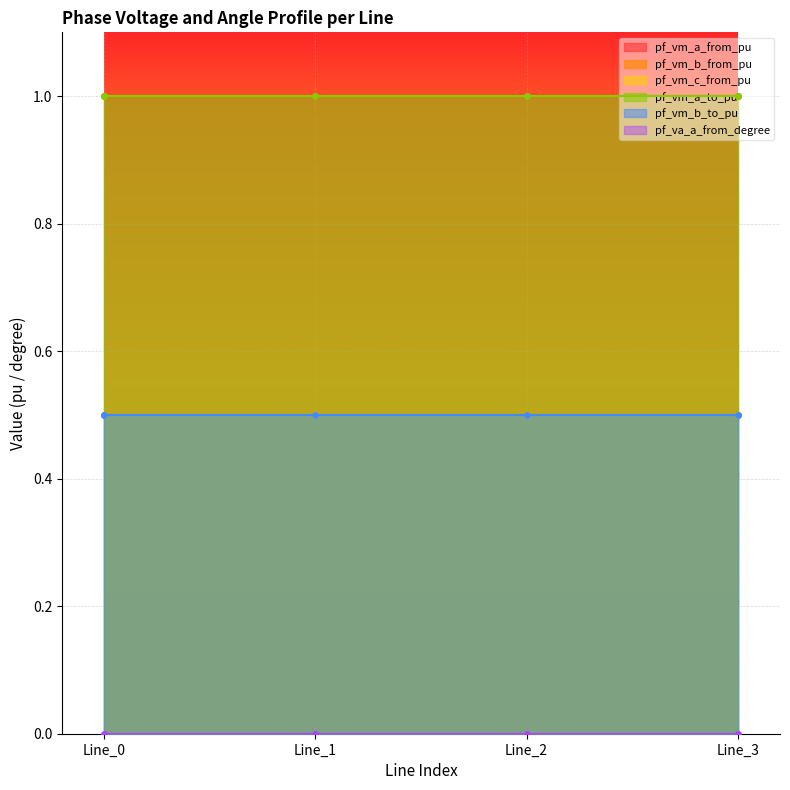

Between Line_0 and Line_1, which series saw the biggest shift?

pf_vm_c_from_pu